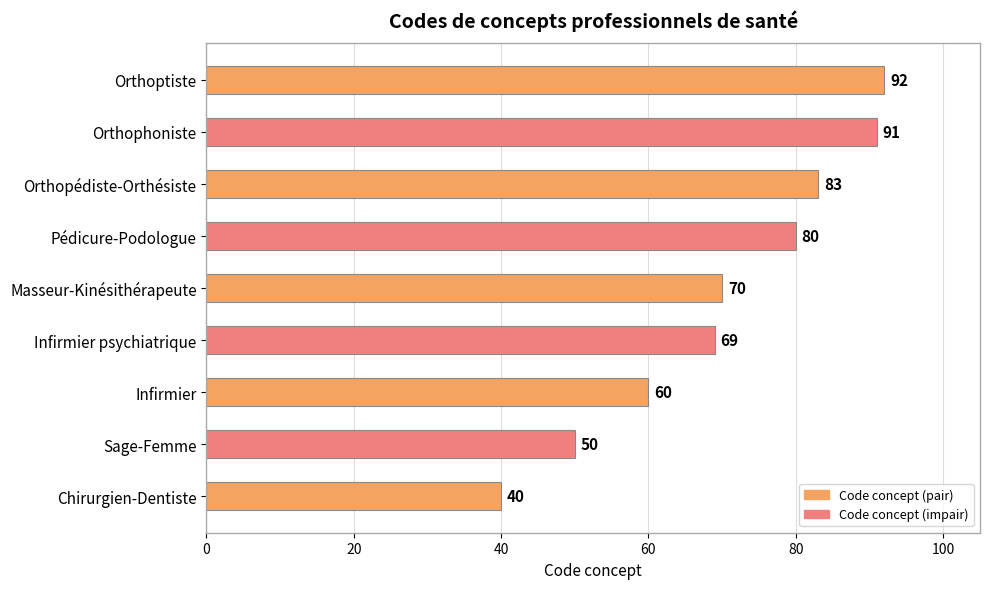

Which has a higher value, Orthoptiste or Infirmier?

Orthoptiste